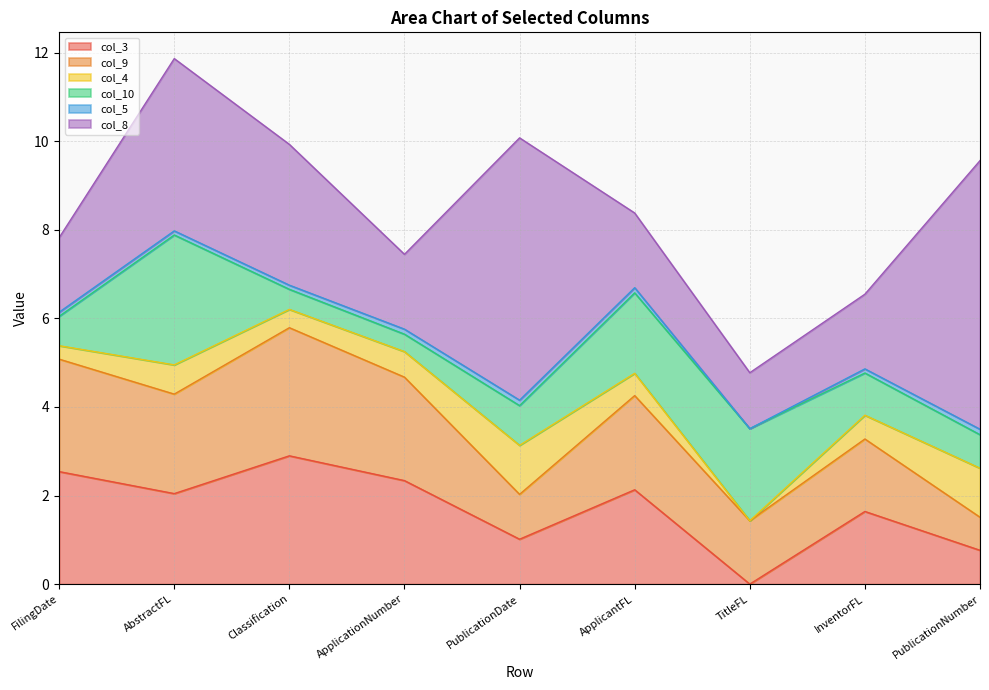

What is the total value across all series at Classification?

9.9